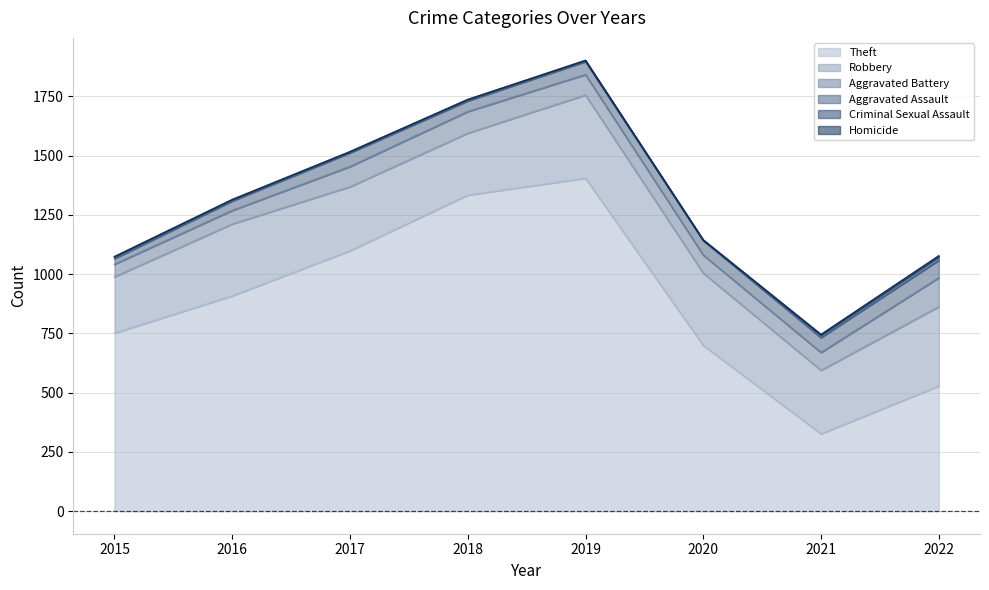

How many lines are shown in the chart?

6